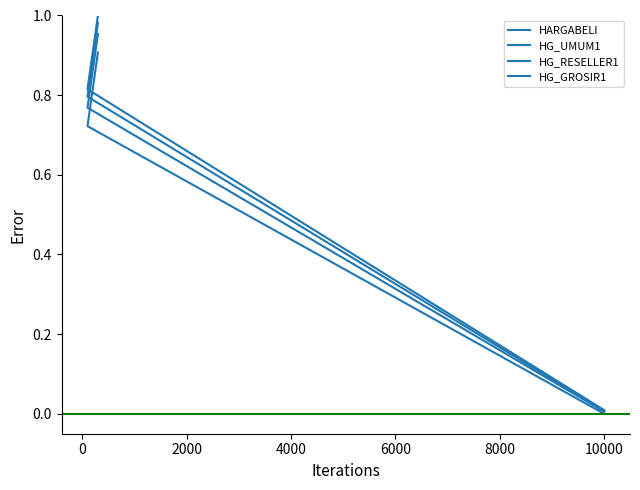

List the series in order of their peak value, highest first.

HG_UMUM1, HG_RESELLER1, HG_GROSIR1, HARGABELI